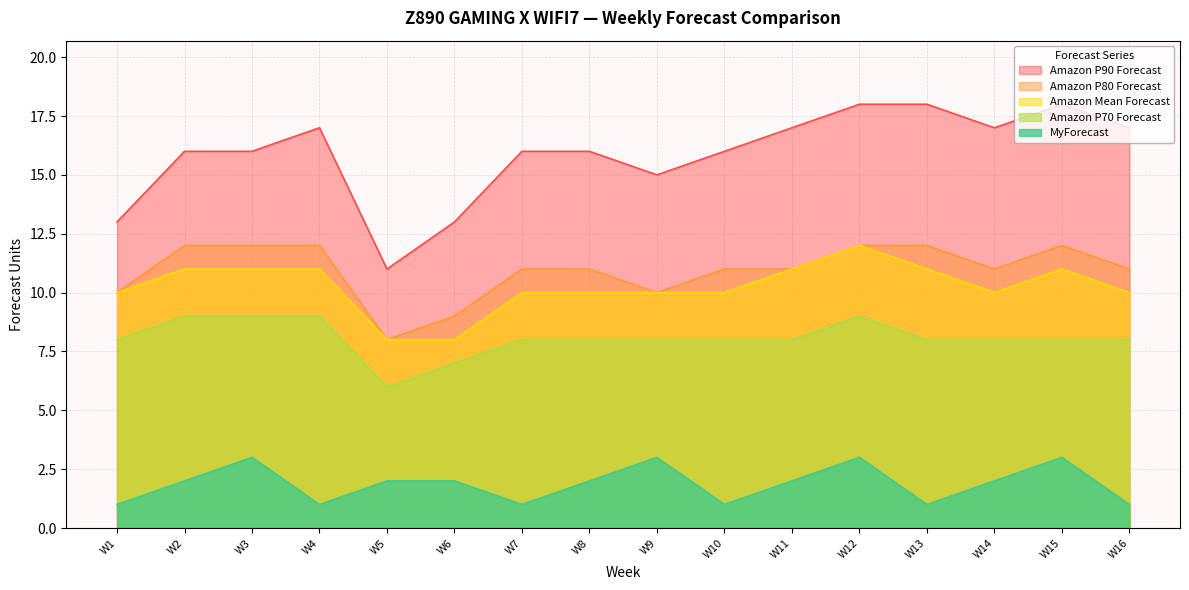

How many values in the Amazon P90 Forecast series are below 16?

4